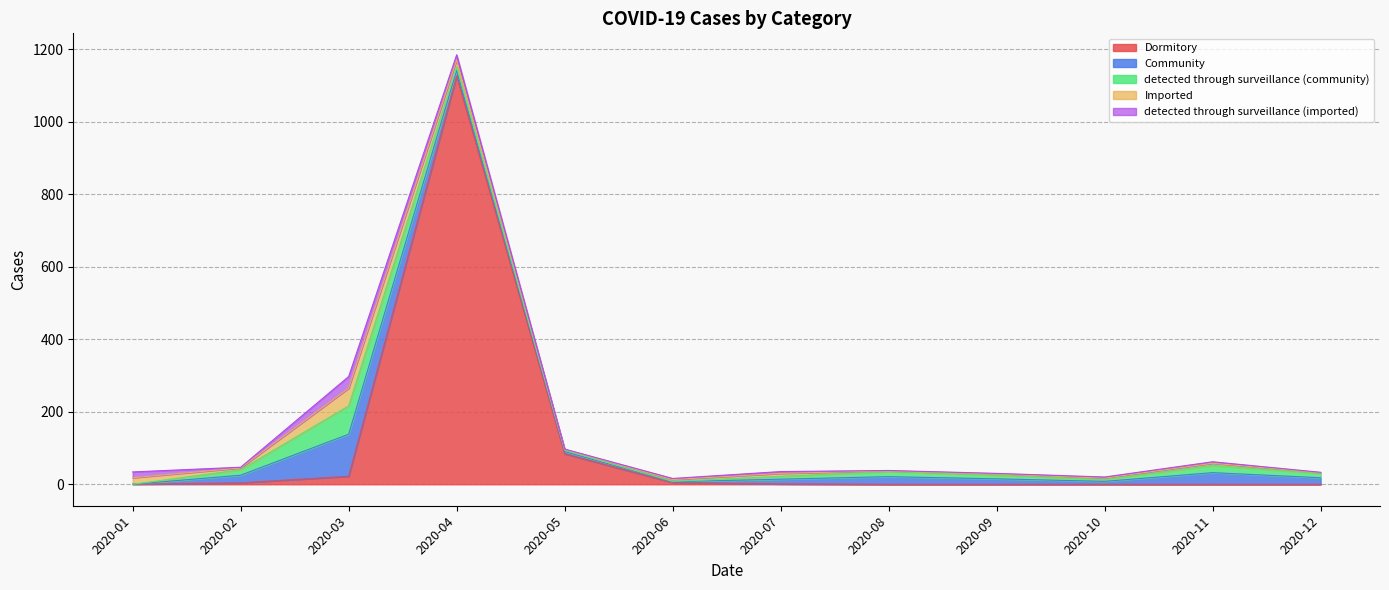

Is the value of detected through surveillance (imported) at 2020-12 greater than the value of Imported at 2020-10?

No